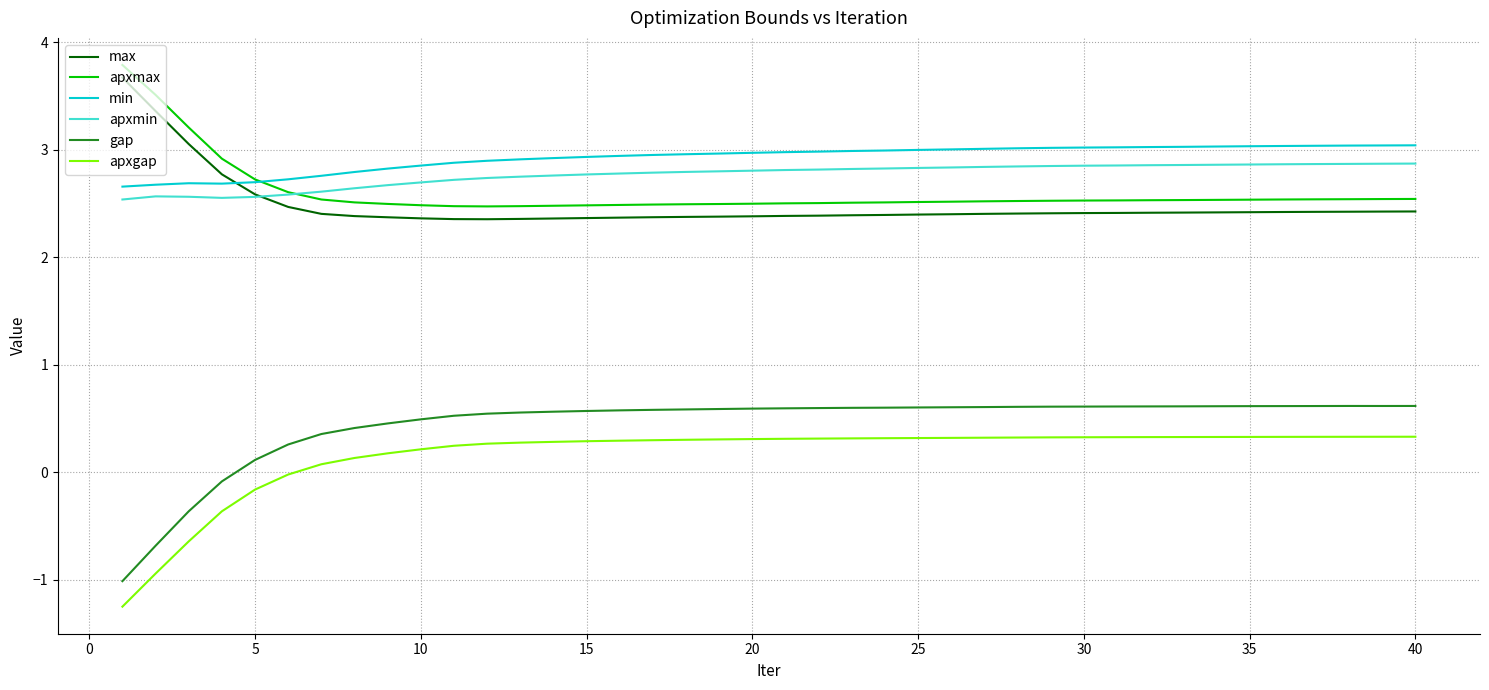

True or false: apxmin and min intersect in this chart.

False